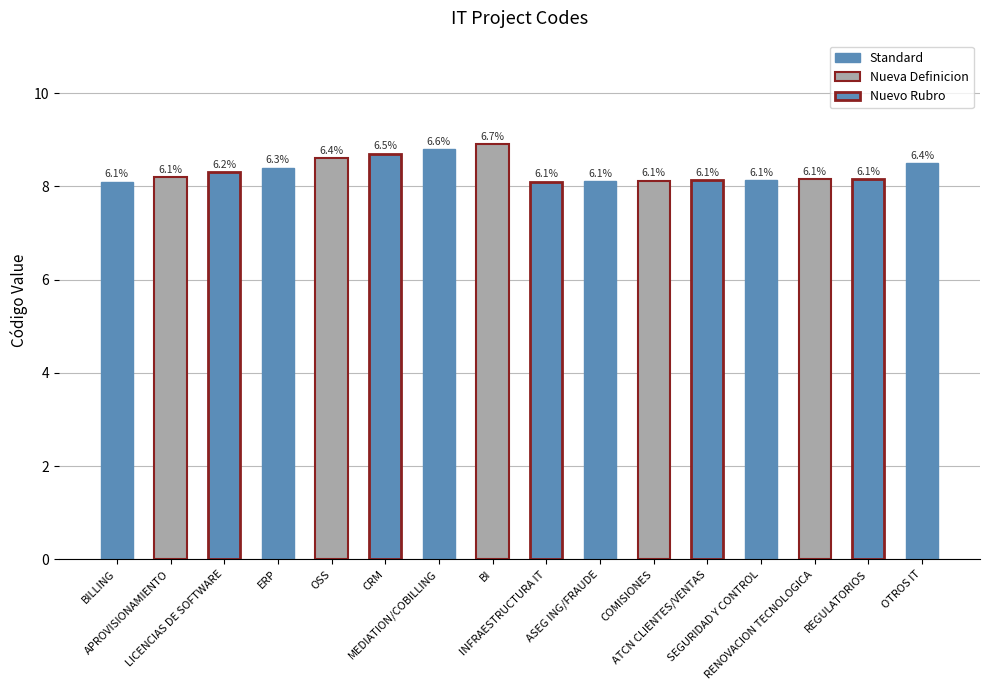

What is the smallest value displayed?

8.1